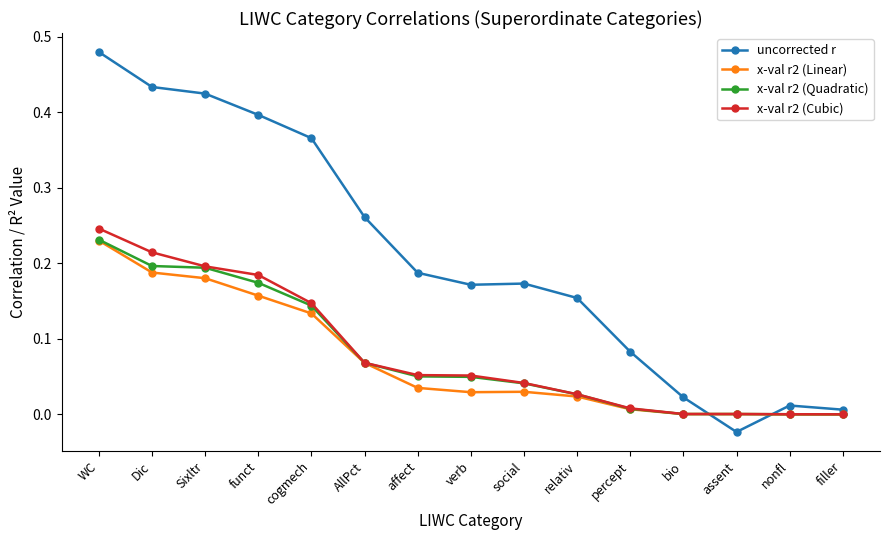

What is the total value across all series at funct?

0.9